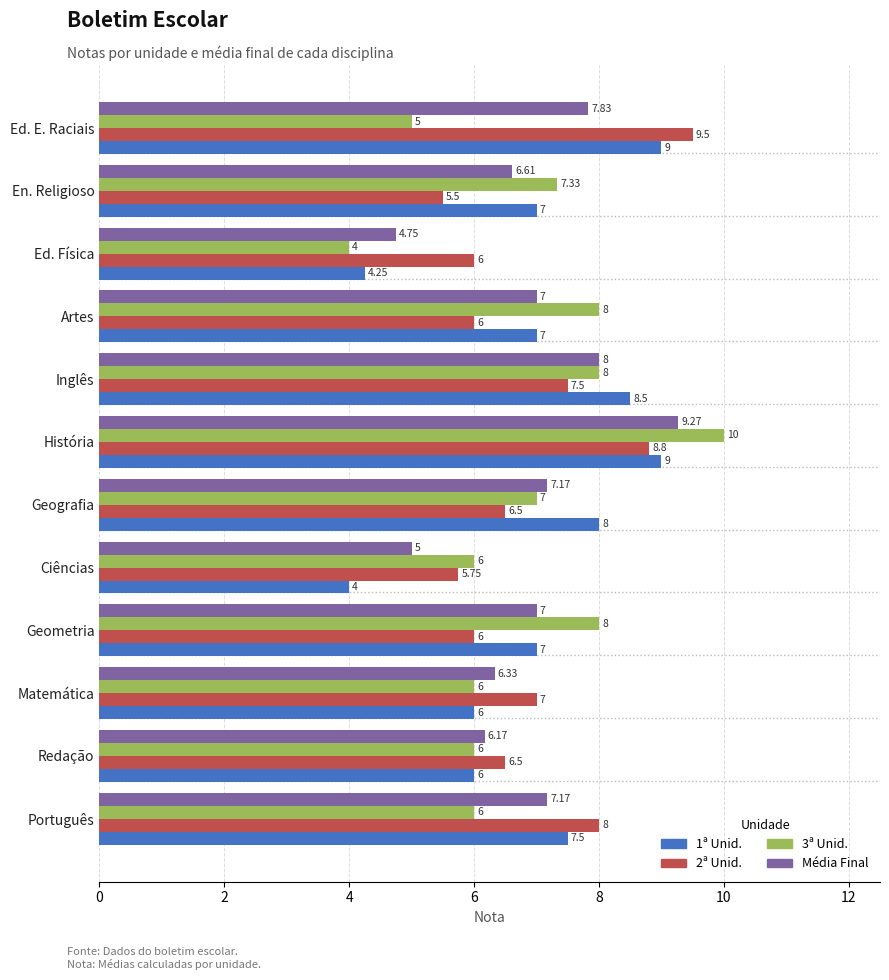

Where is 2ª Unid. nearest to the value 7?

Matemática